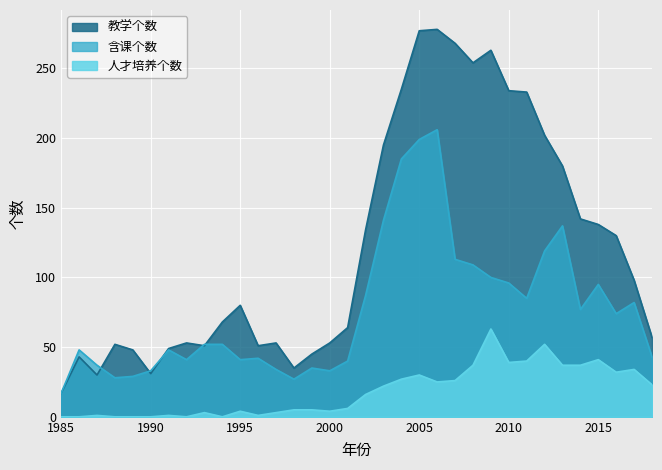

Between 1986 and 2001, which is larger?

1986